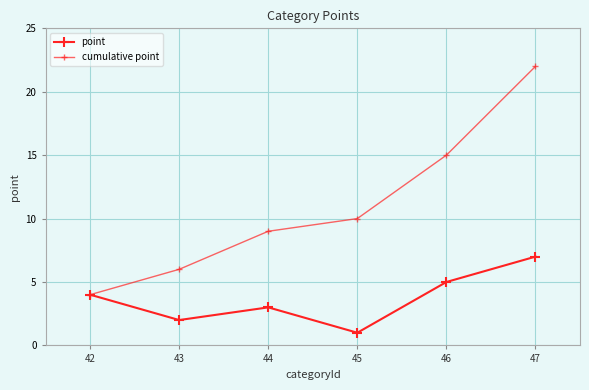

At how many categories does at least one series exceed 8?

4